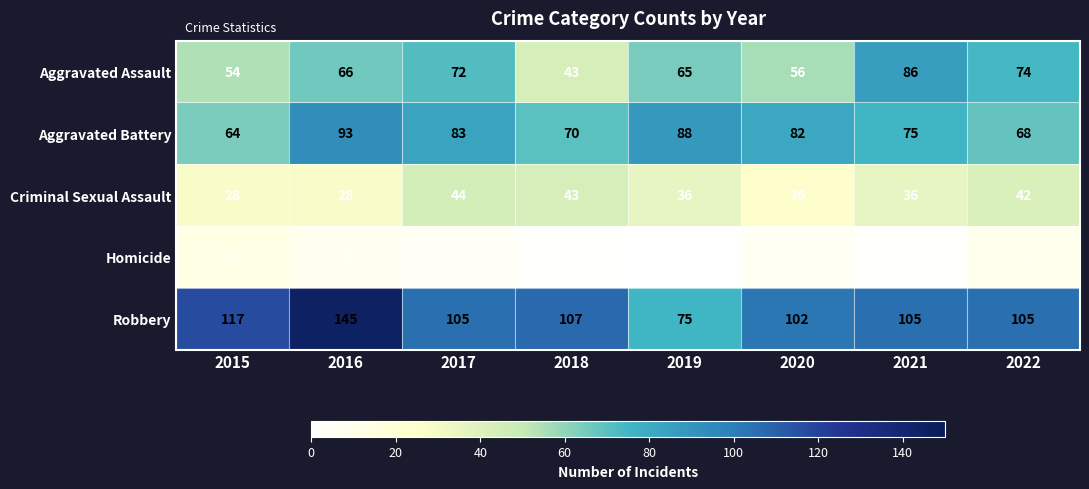

Which category has the lowest value across all series?

2019